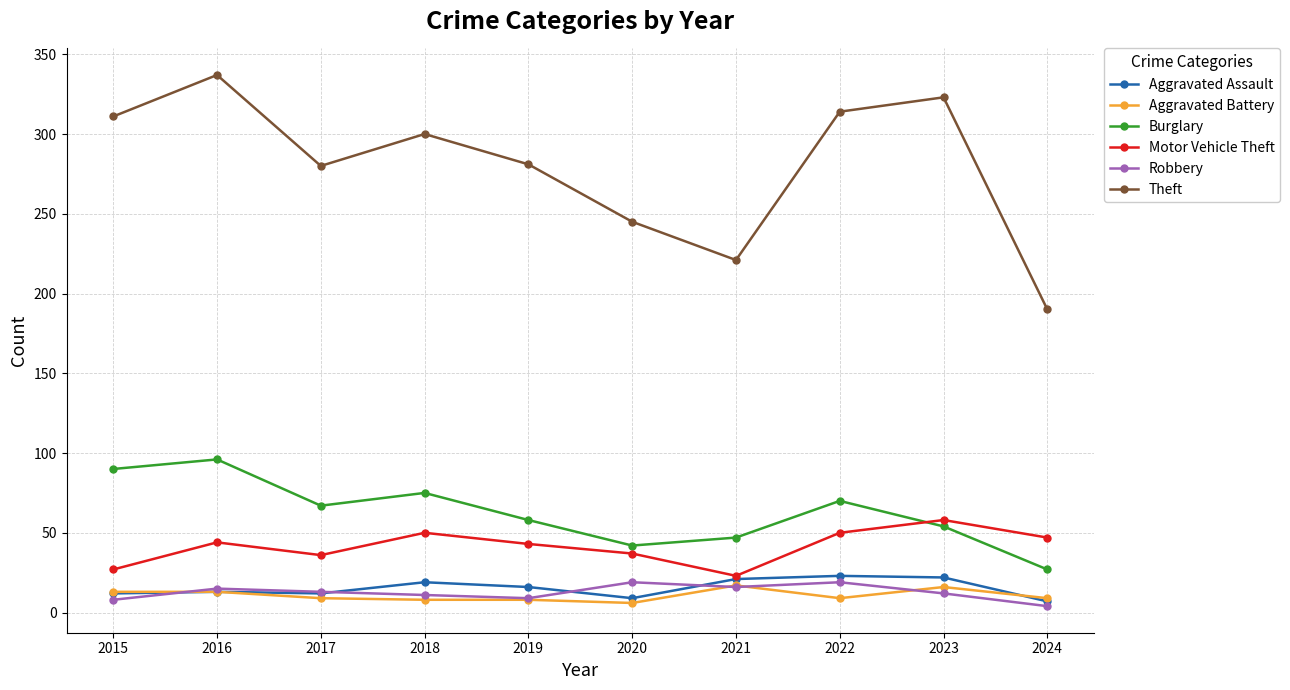

What is the difference between the highest and lowest values at 2018?

292